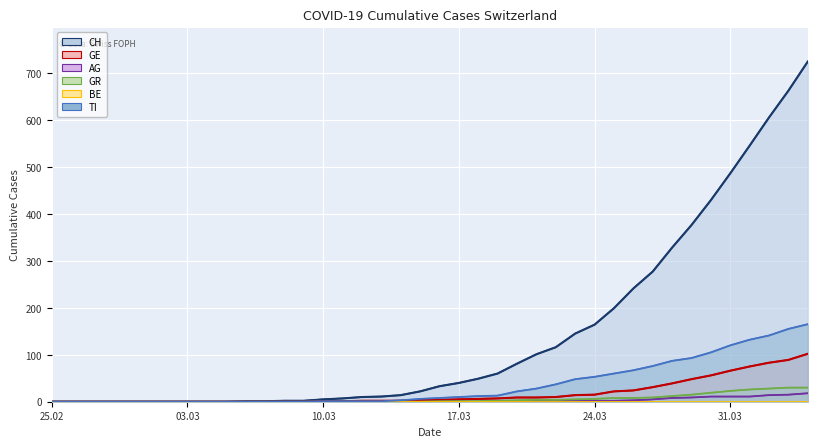

Rank the series by their maximum value, from lowest to highest.

BE line, AG line, GR line, GE line, TI line, CH line